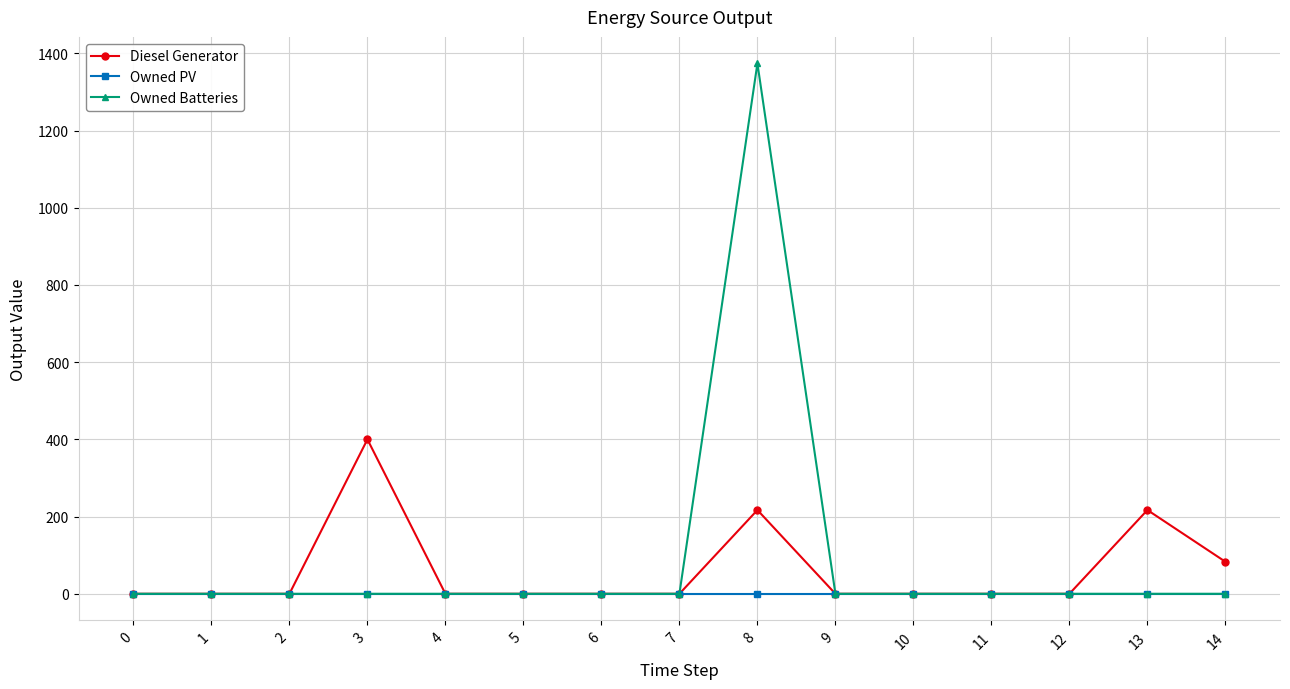

Which series has the largest total across all categories?

Owned Batteries